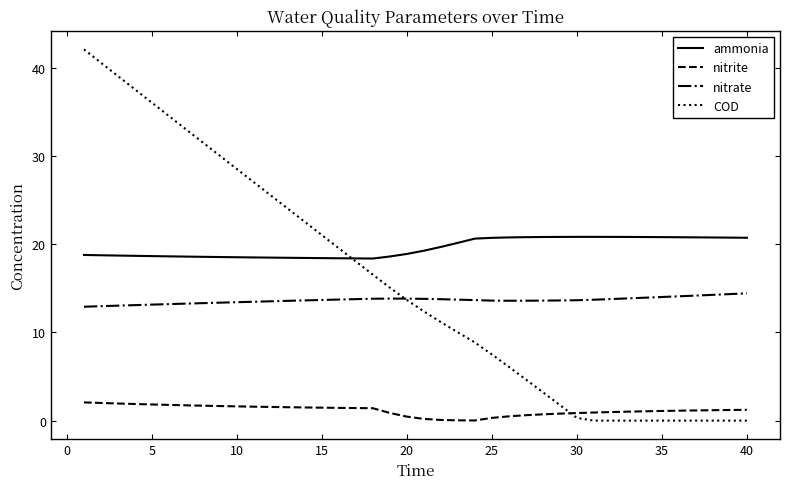

Does the chart display data point markers on the line(s)?

No